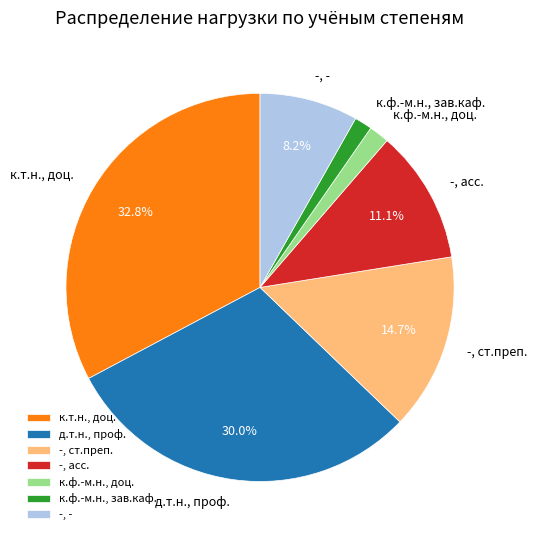

What percentage is NOT represented by -, ст.преп.?

85.3%